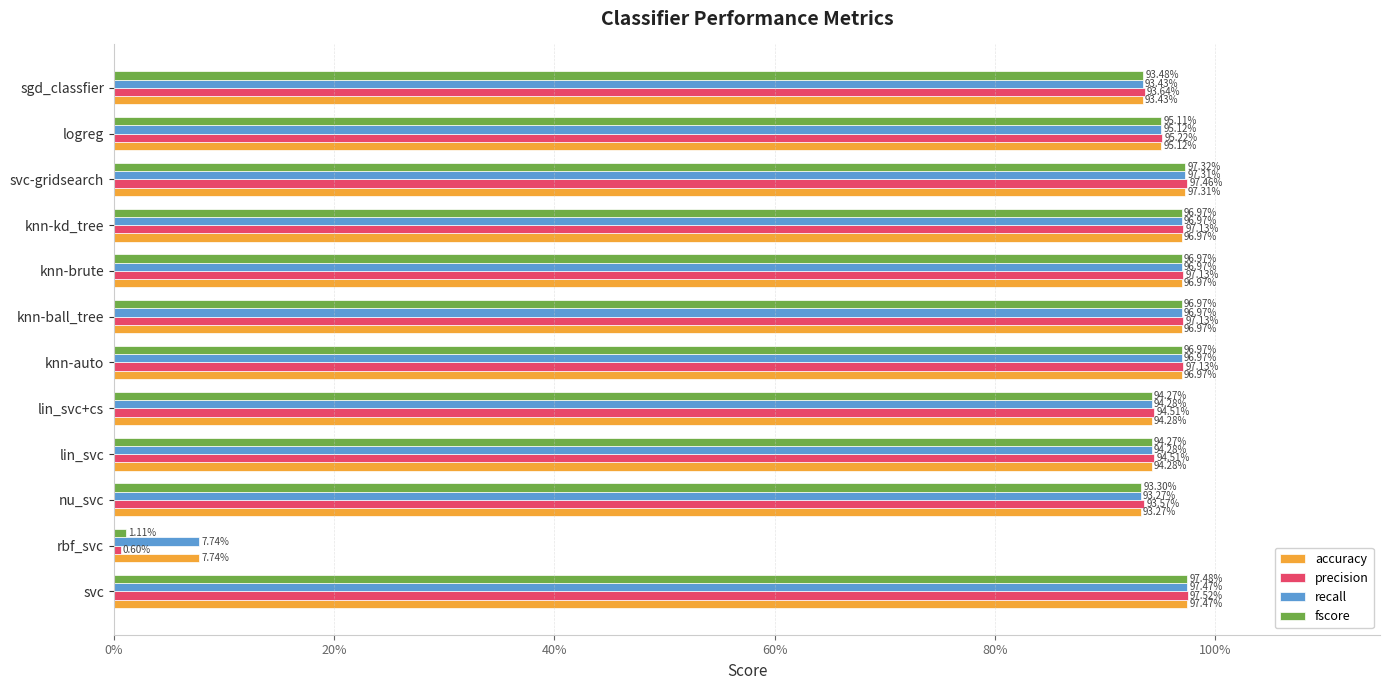

Rank the series by their maximum value, from lowest to highest.

accuracy, recall, fscore, precision